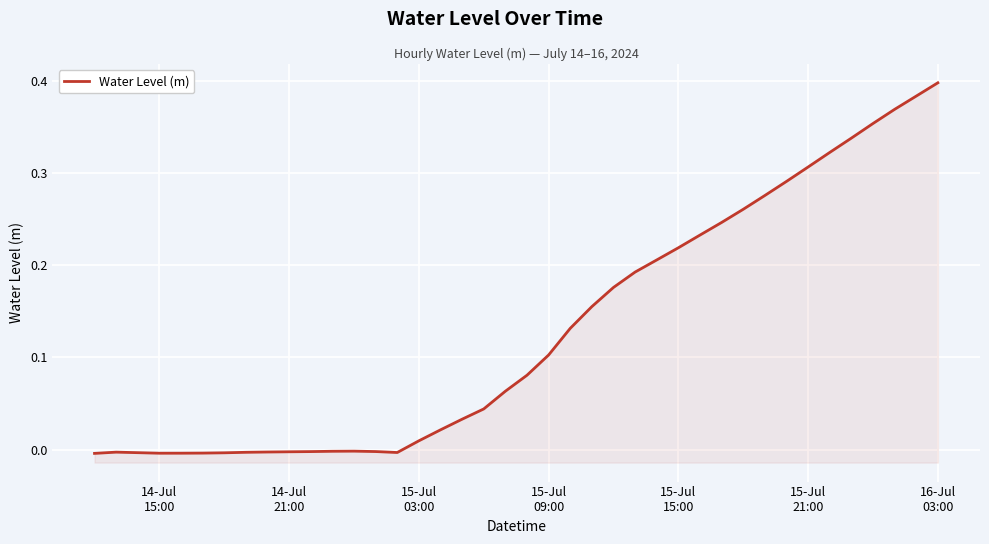

Is it true that the value at 11 is -0.0?

False